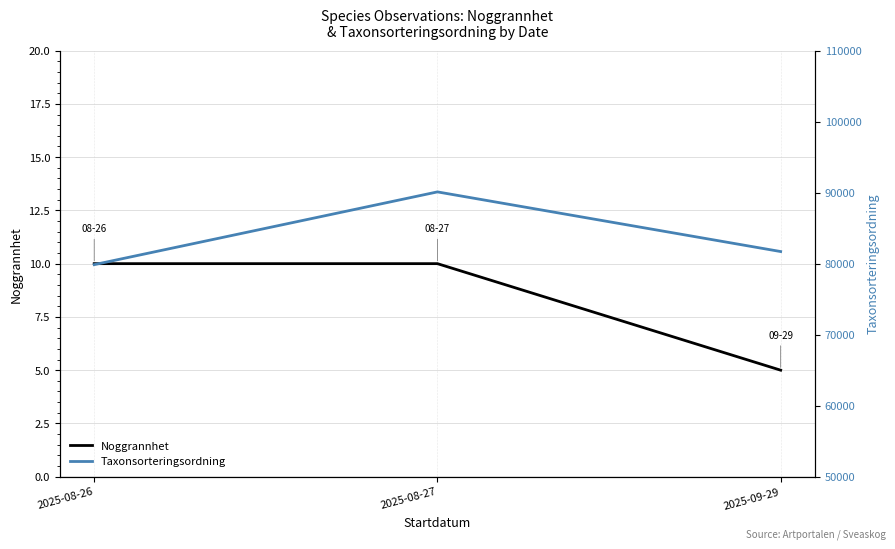

Reading right to left, list all the values displayed in this chart.

Noggrannhet: 5.0	10.0	10.0
Taxonsorteringsordning: 81704.3	90103.3	79860.7